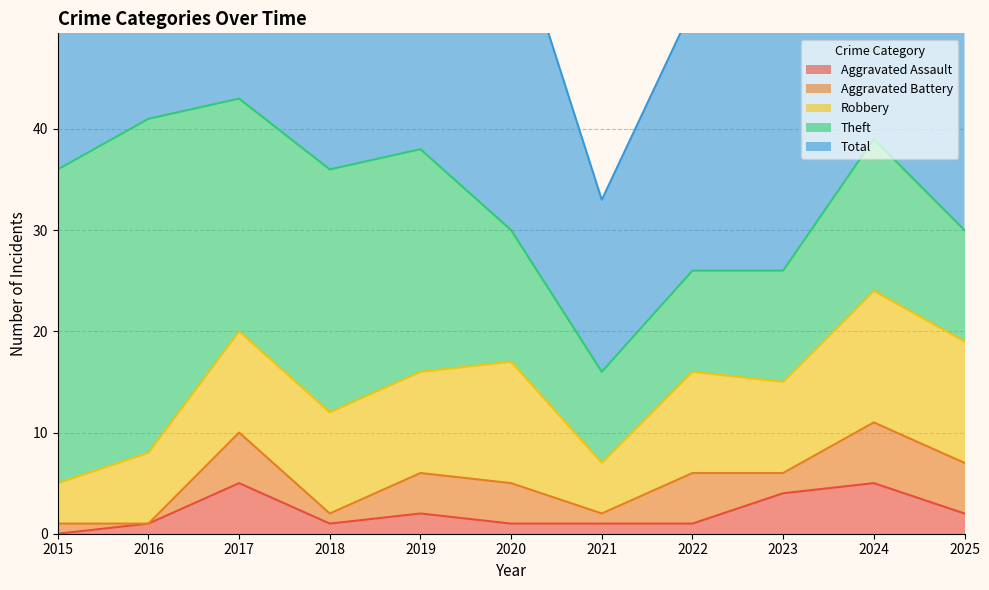

Is the value of Theft at 2016 greater than the value of Robbery at 2023?

Yes